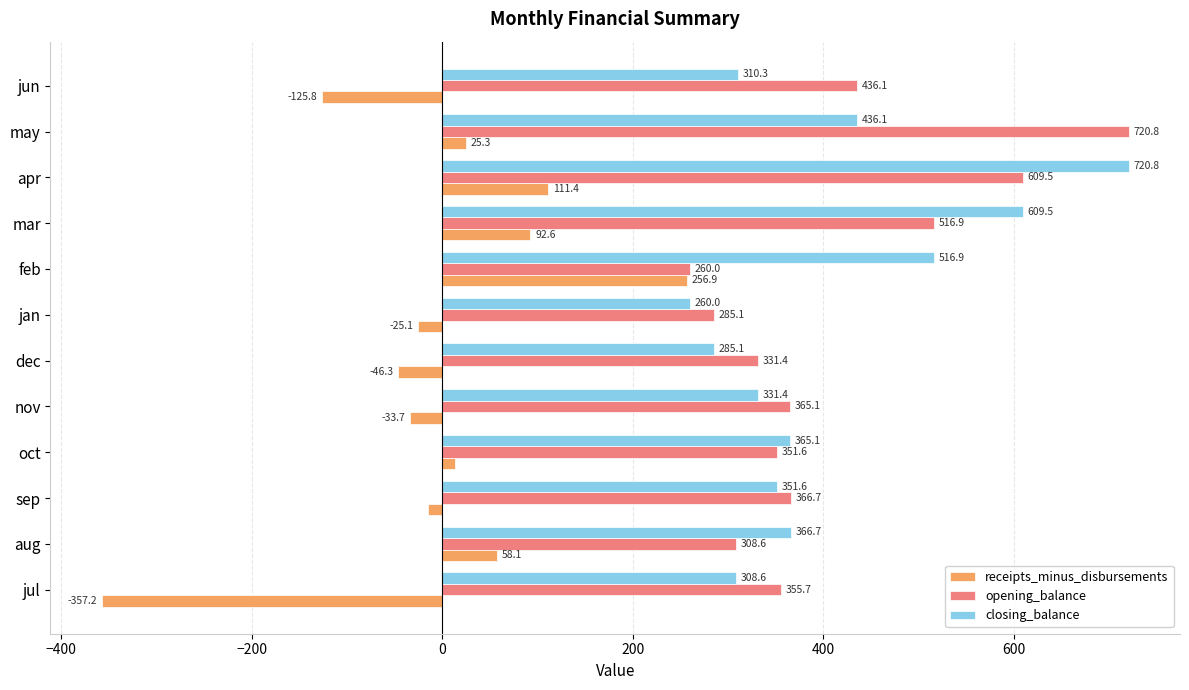

Which series has the widest spread of values?

receipts_minus_disbursements